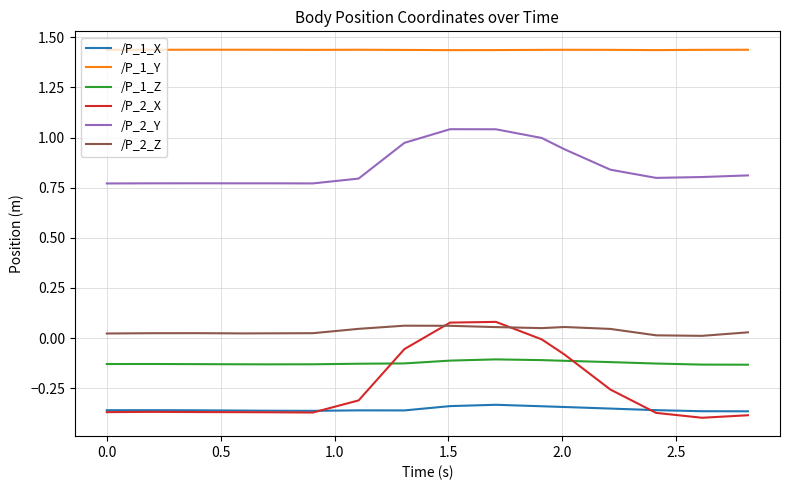

True or false: /P_2_Z has more than 0 points higher than both neighbors.

True